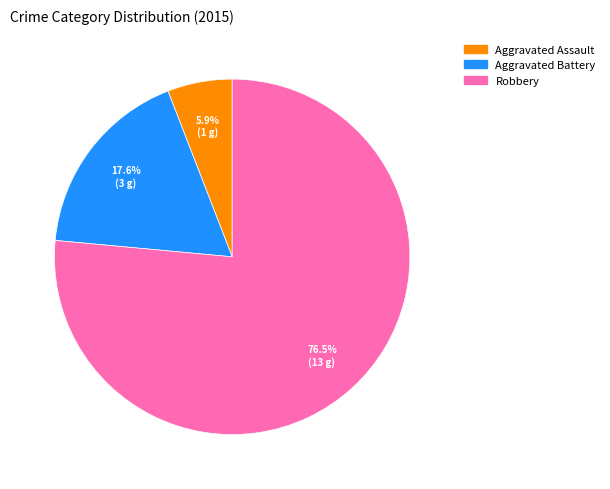

Rank the categories by value from lowest to highest.

Aggravated Assault, Aggravated Battery, Robbery